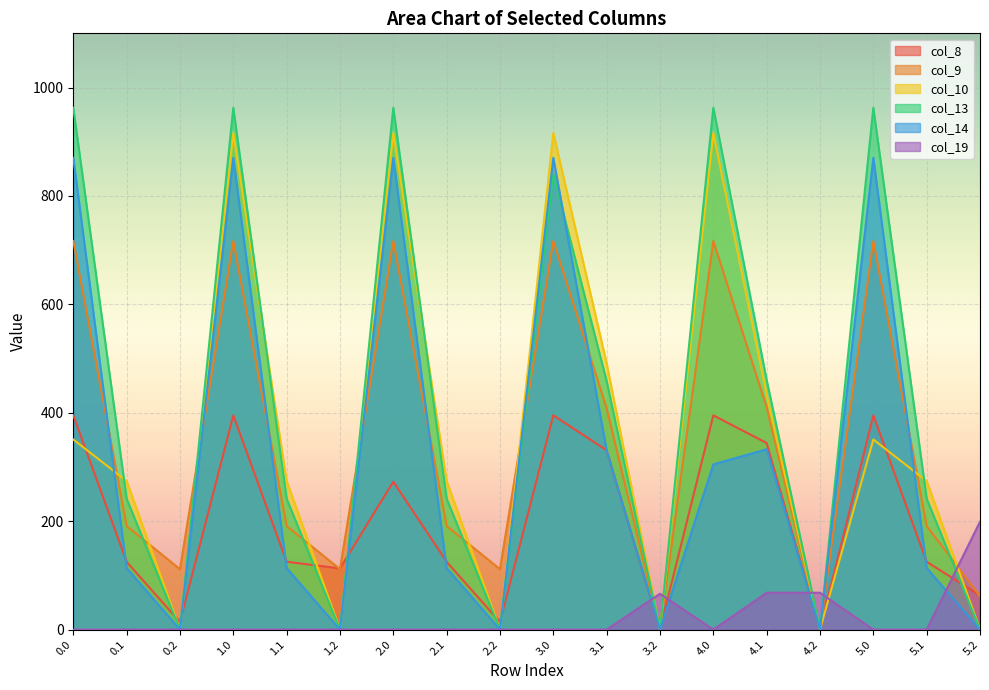

At how many categories does at least one series exceed 561?

6